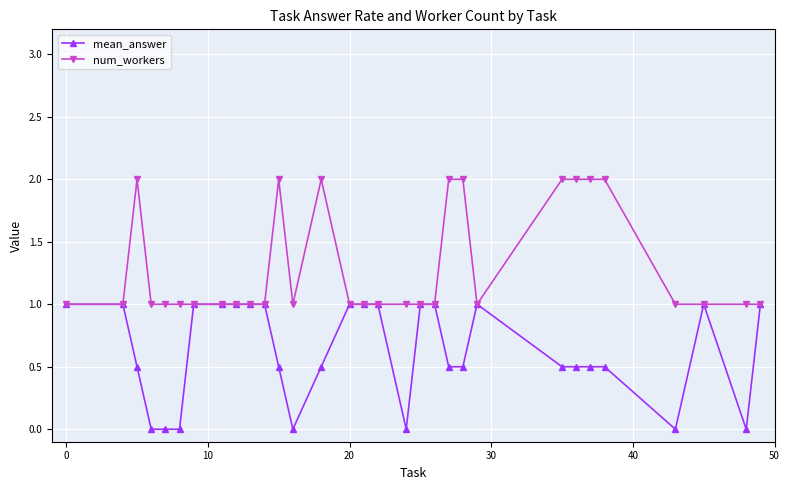

What are all the series names shown in the legend?

mean_answer, num_workers